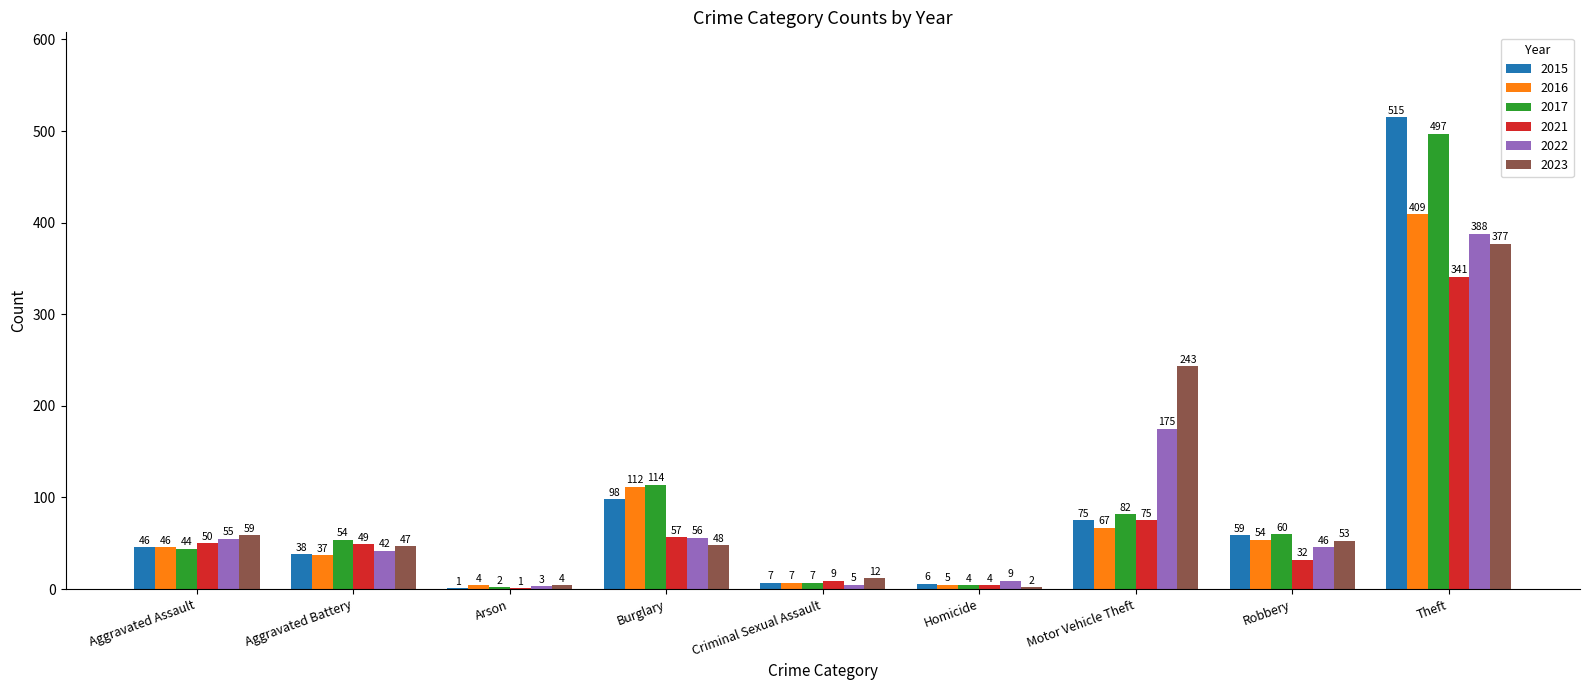

Reading left to right, extract all data points from this chart.

2015: 46	38	1	98	7	6	75	59	515
2016: 46	37	4	112	7	5	67	54	409
2017: 44	54	2	114	7	4	82	60	497
2021: 50	49	1	57	9	4	75	32	341
2022: 55	42	3	56	5	9	175	46	388
2023: 59	47	4	48	12	2	243	53	377